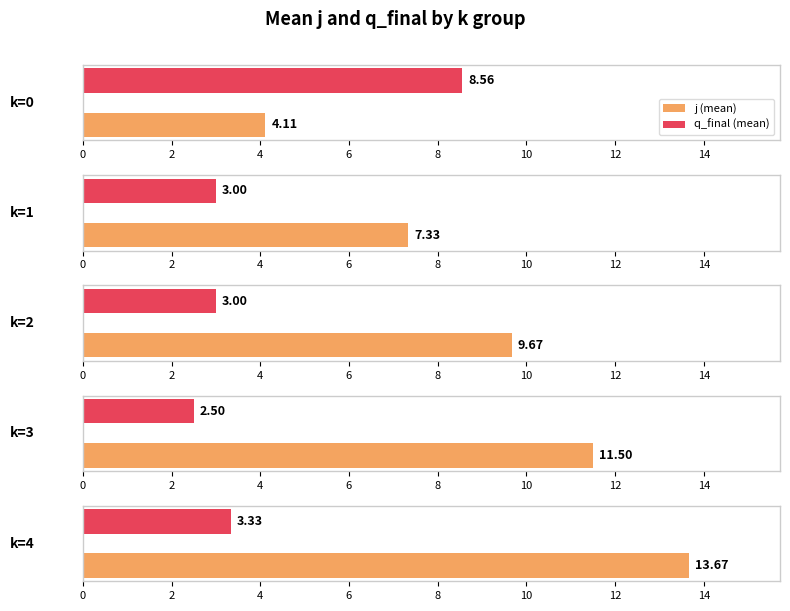

Are the bars horizontal?

Yes